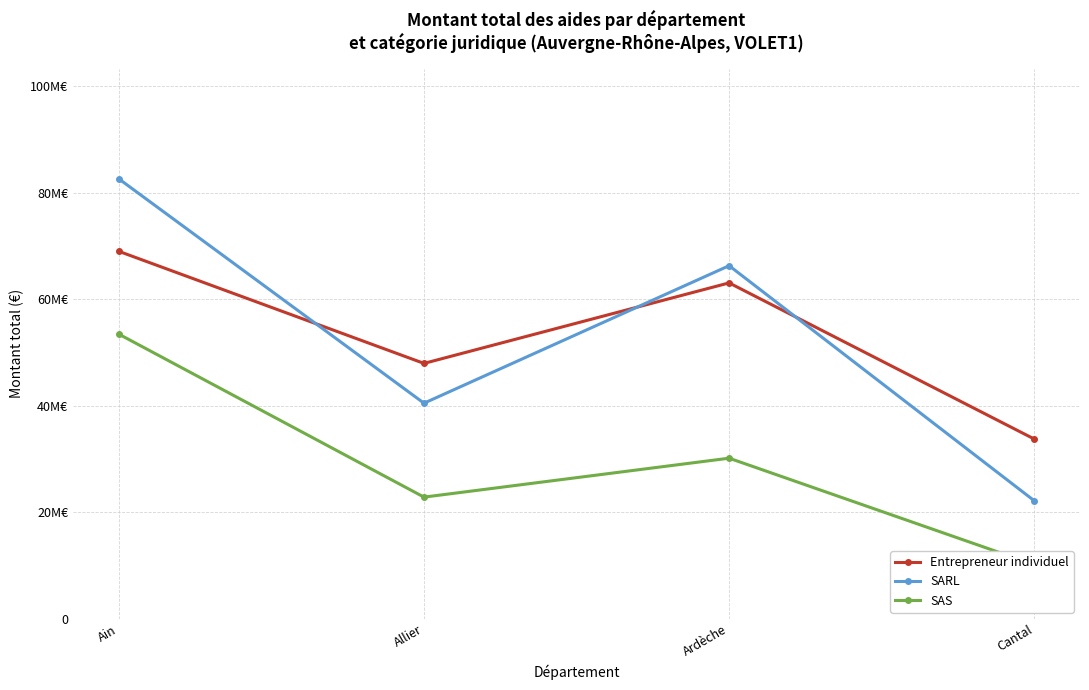

Reading right to left, transcribe all the data shown in this chart.

Entrepreneur individuel: 33780393	63105529	47983886	69032110
SARL: 22188786	66335602	40509161	82642322
SAS: 10186624	30177861	22865659	53472679